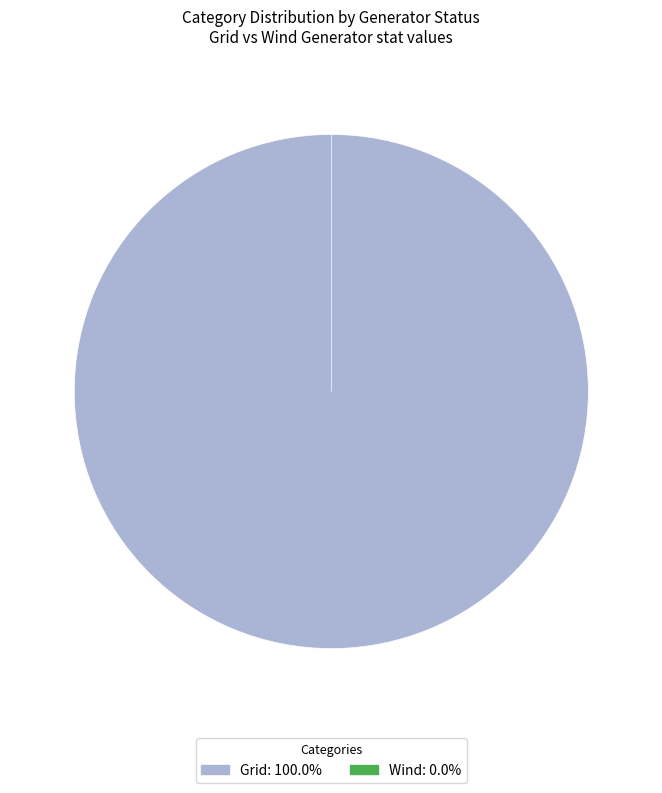

Combined, what portion of the pie is Grid and Wind?

100.0%